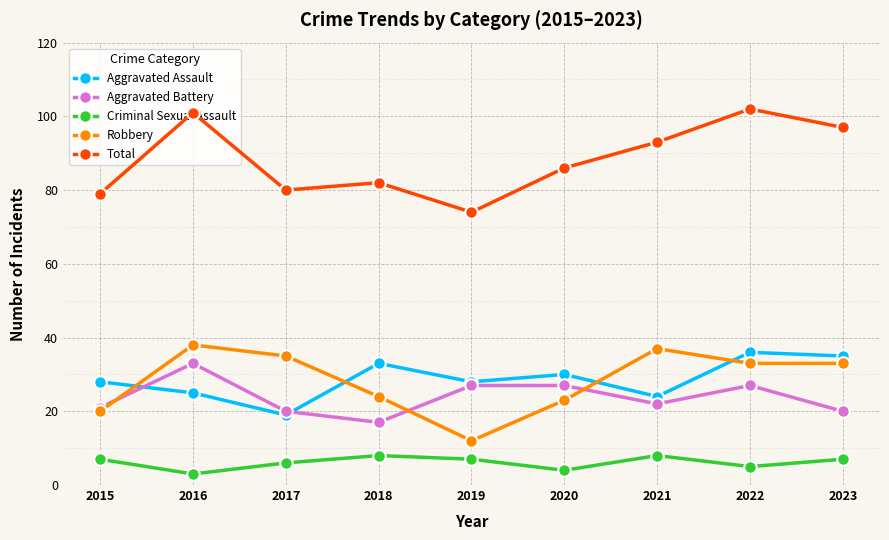

What is the difference between the maximum and second lowest values in the Aggravated Battery series?

13